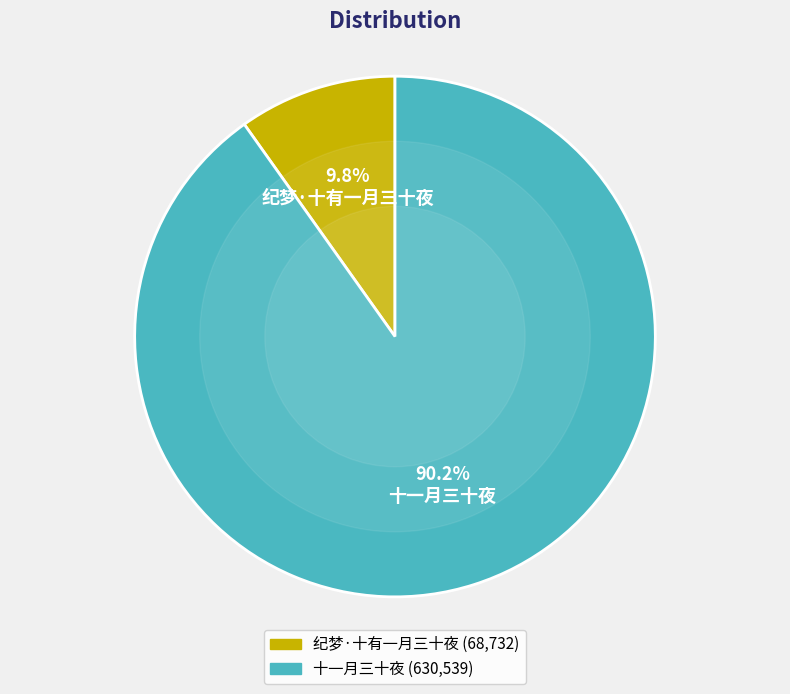

Which has a higher value, 十一月三十夜 or 纪梦·十有一月三十夜?

十一月三十夜